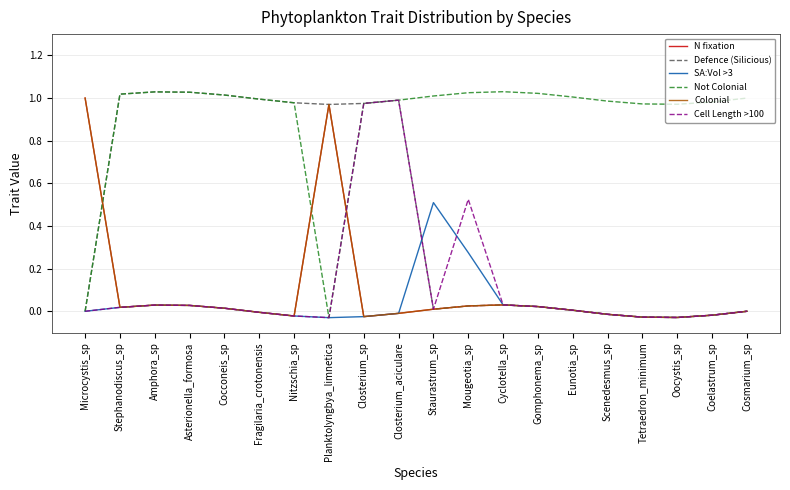

Does the chart display data point markers on the line(s)?

No